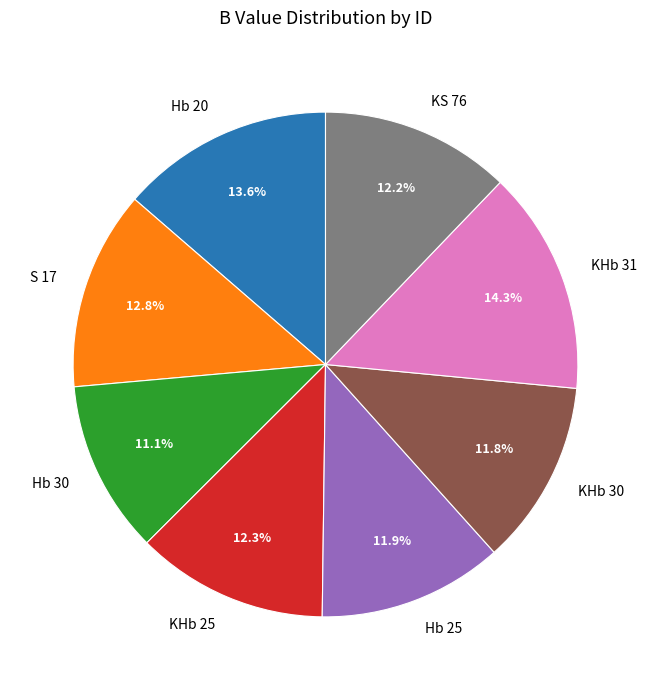

Between Hb 25 and Hb 30, which is larger?

Hb 25